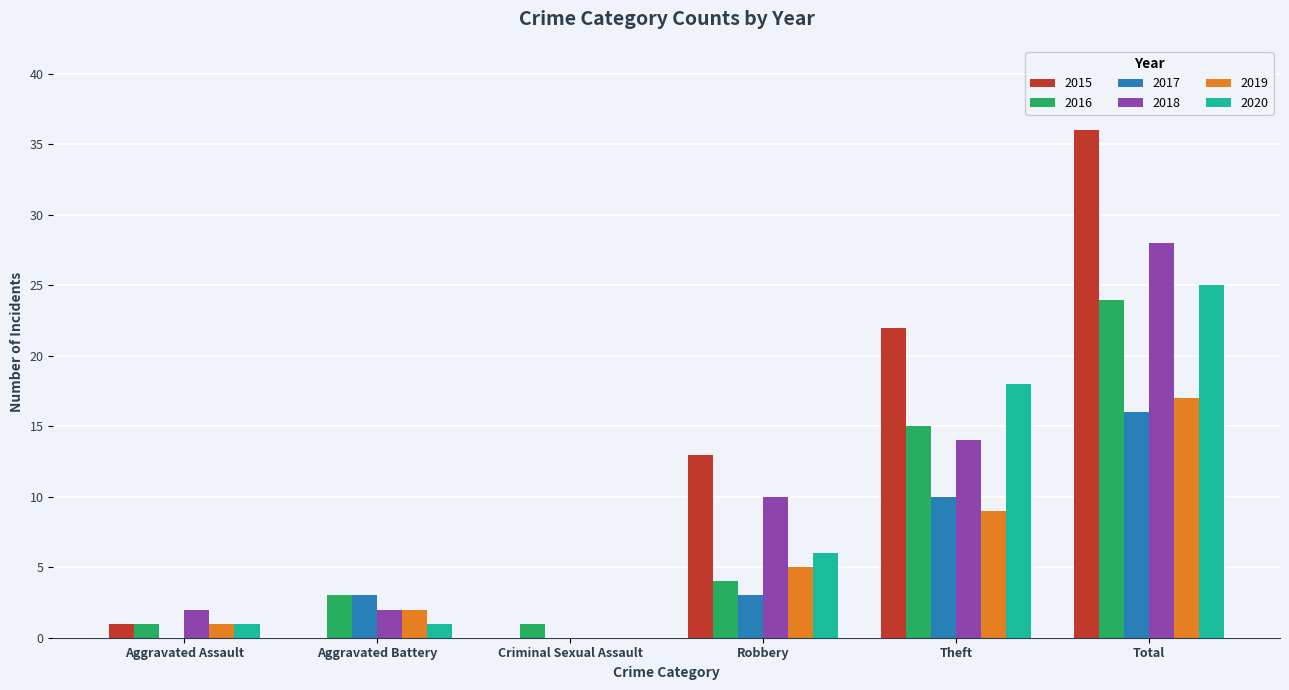

The 2016 series shows 15 at Theft. True or false?

True